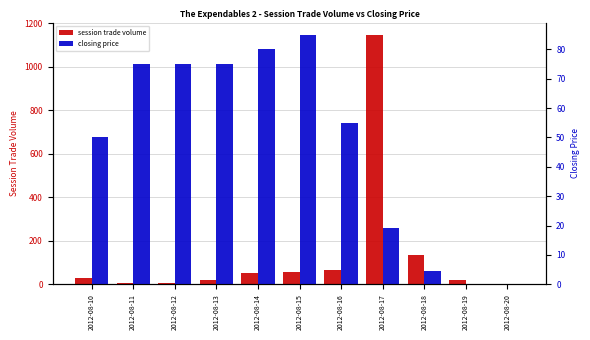

Reading left to right, what are all the values shown in this chart?

session trade volume: 30.0	5.0	5.0	19.0	50.0	55.0	67.0	1146.0	134.0	21.0	0.0
closing price: 50.0	75.0	75.0	75.0	80.0	84.9	55.0	19.0	4.5	0.1	0.1